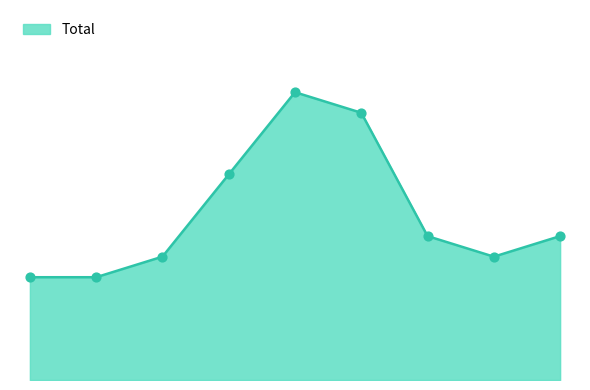

Does the chart have visible grid lines?

No